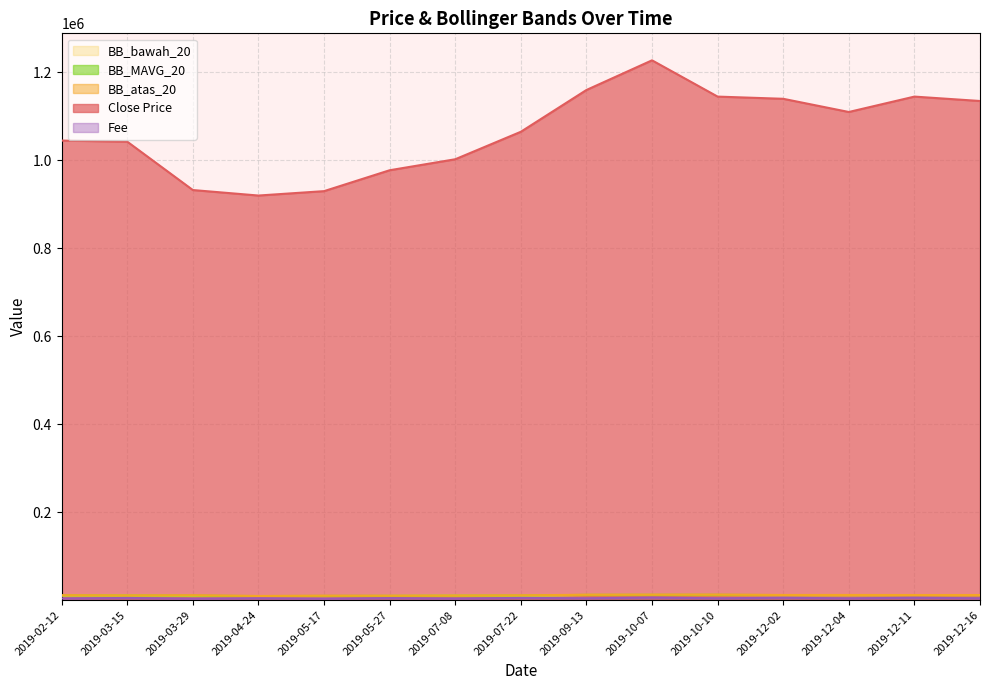

What is the smallest value displayed?

3348.0